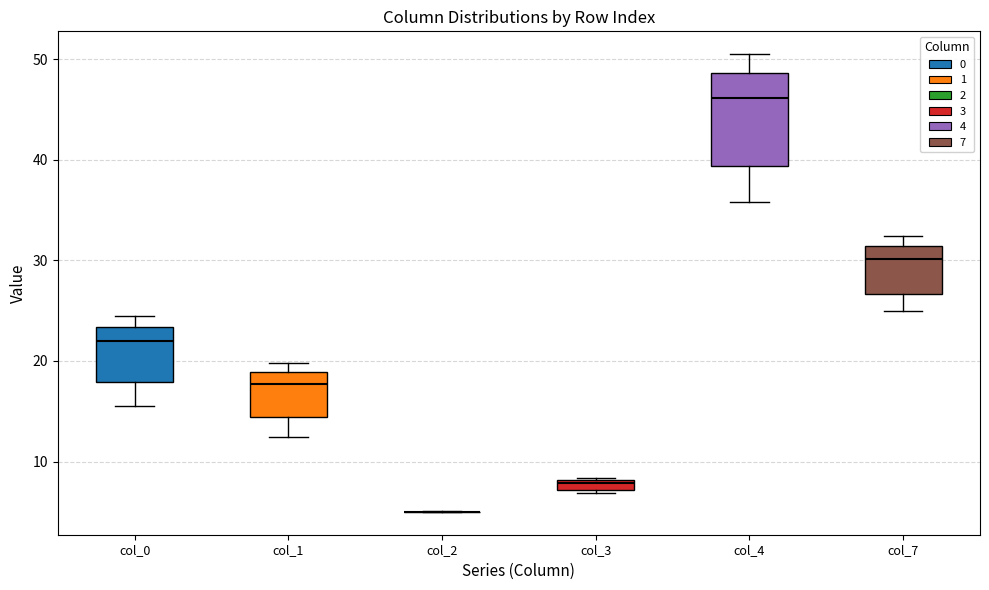

Where is the upper edge of the box for col_0 on the y-axis? The values are not printed on the chart, so give them approximately, as read against the axis.

23